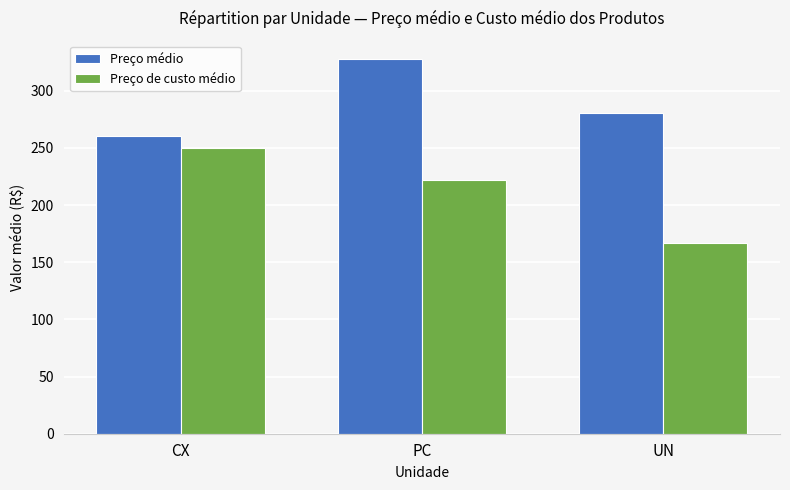

Which label corresponds to the largest value in the chart?

PC